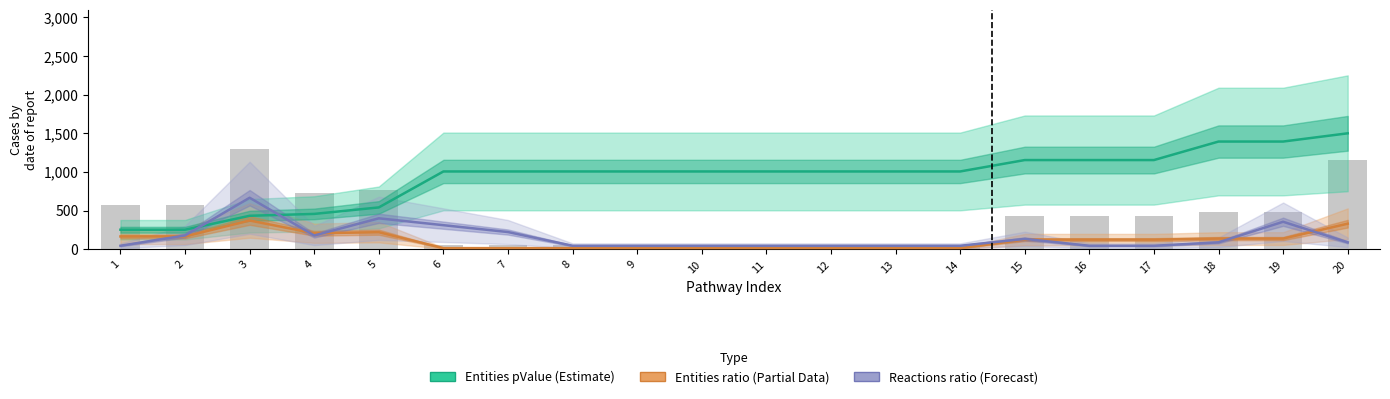

Is it true that Entities ratio (Partial Data) equals 220.1 at 5?

True